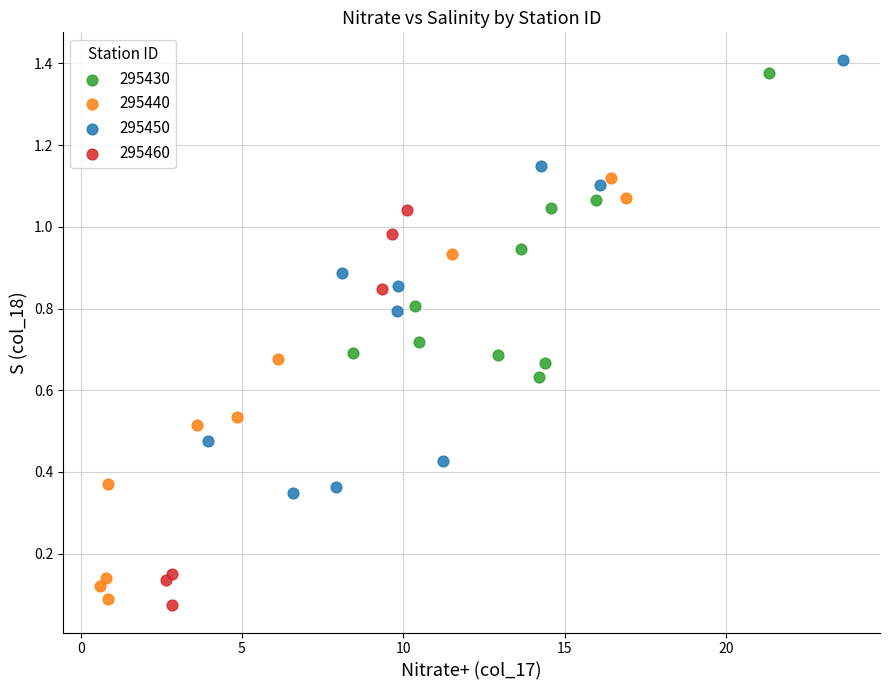

Which series has the widest spread of Y values?

295450